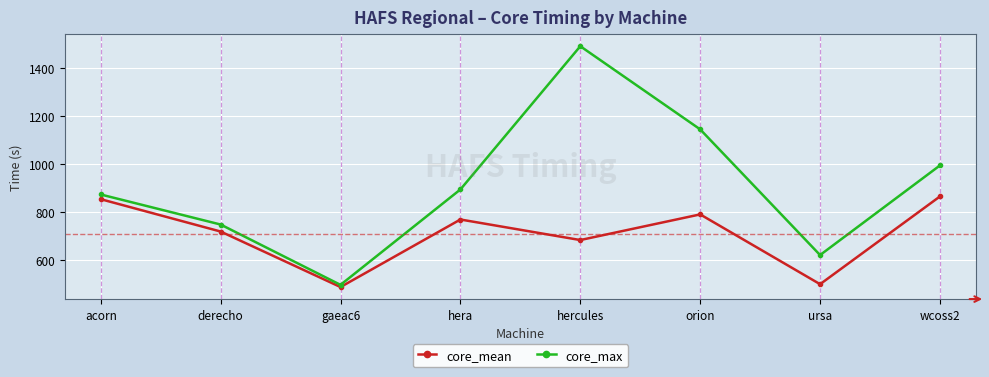

True or false: core_mean has more than 0 interior local peaks.

True